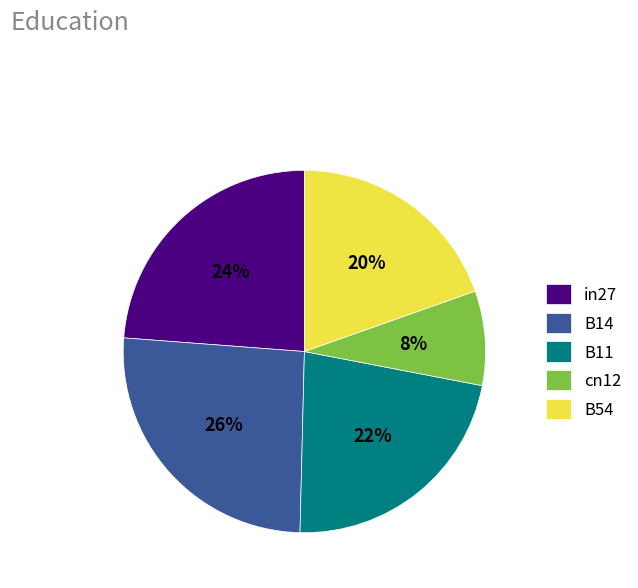

Does B11 represent more than half of the total?

No